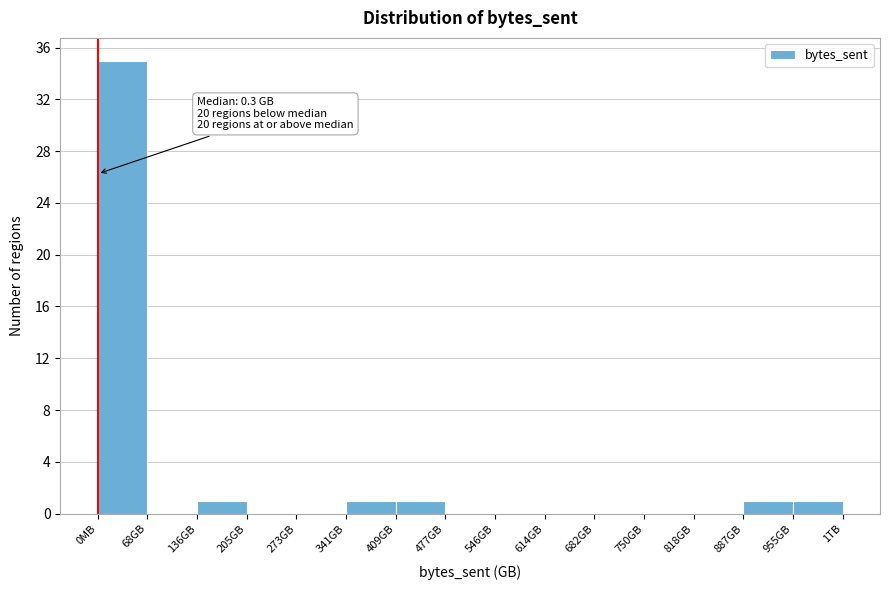

Reading left to right, transcribe all the data shown in this chart.

0MB=35	68GB=0	136GB=1	205GB=0	273GB=0	341GB=1	409GB=1	477GB=0	546GB=0	614GB=0	682GB=0	750GB=0	818GB=0	887GB=1	955GB=1